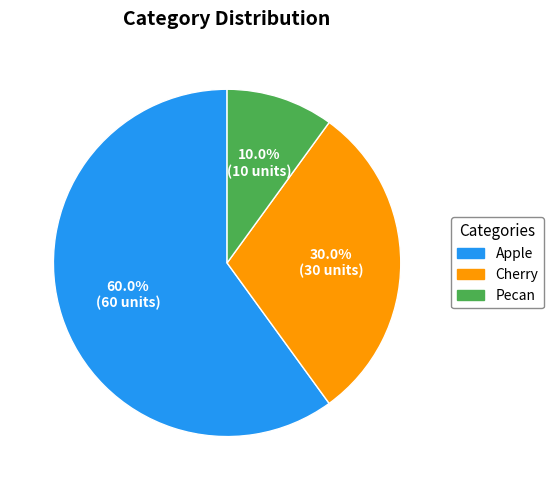

Which has a higher value, Pecan or Cherry?

Cherry